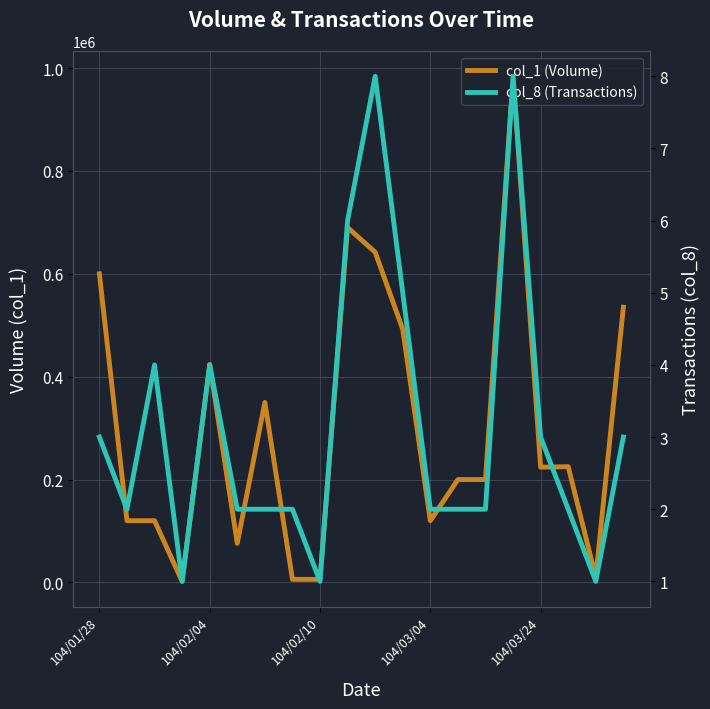

How many values in the col_8 (Transactions) series exceed 2?

9